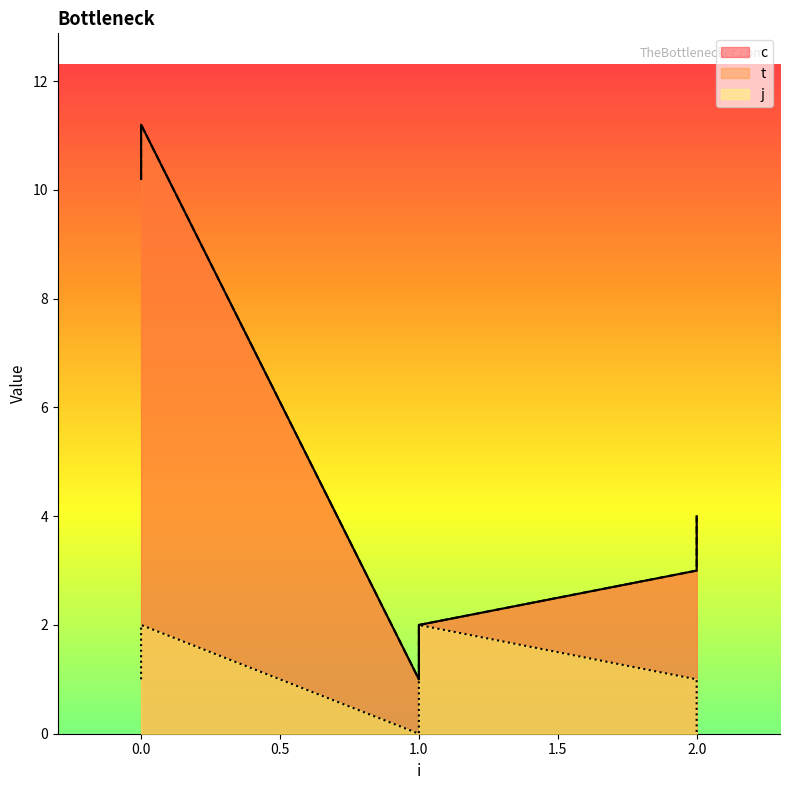

True or false: t and c cross at least once.

False